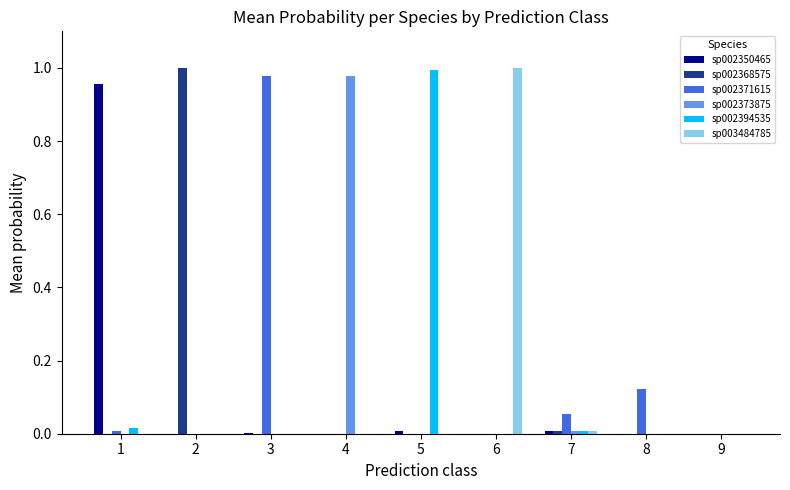

Is it true that sp002394535 equals 1.0 at 5?

True